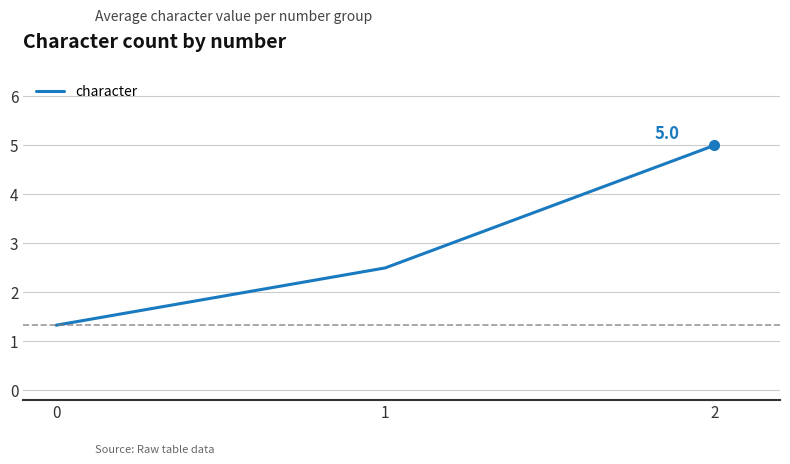

True or false: the data shows 2.5 at 2.

False